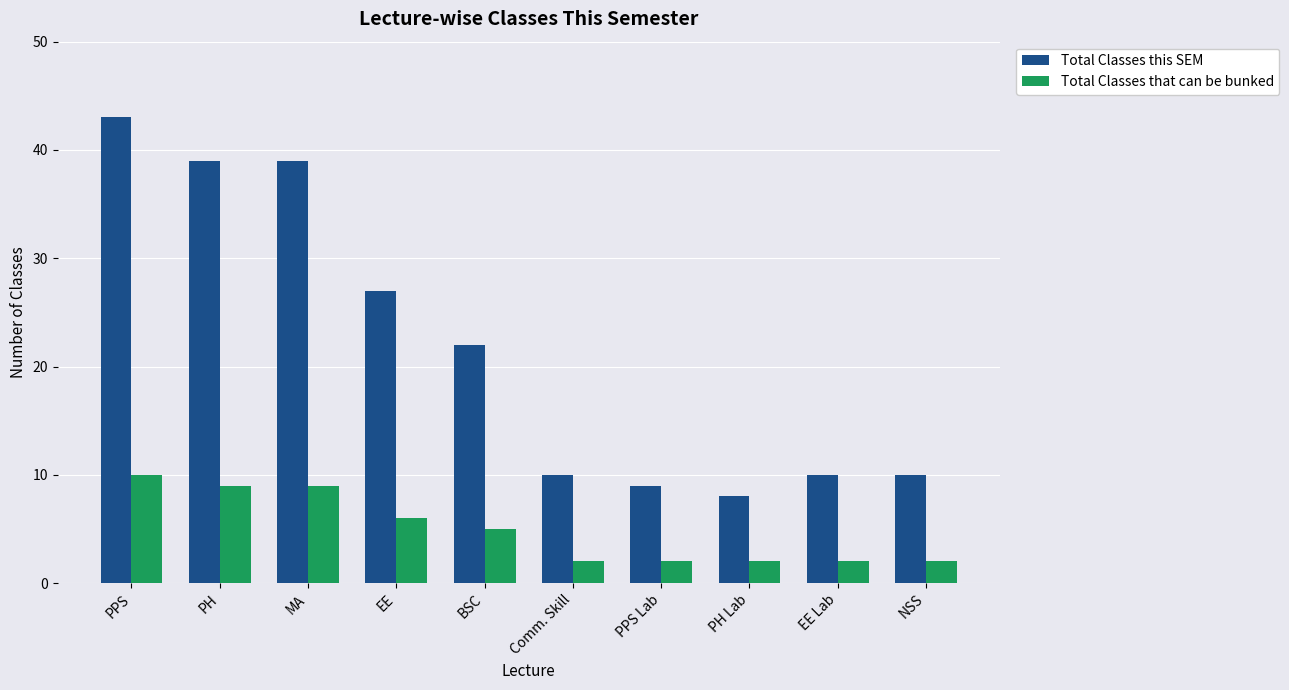

Which series has the largest range (max minus min)?

Total Classes this SEM